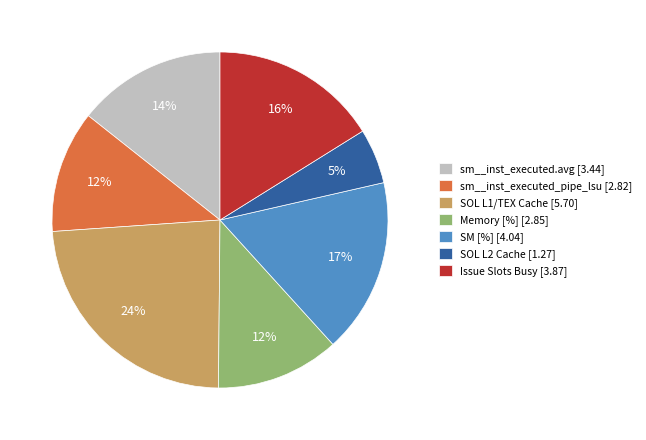

Which slice is the smallest?

SOL L2 Cache